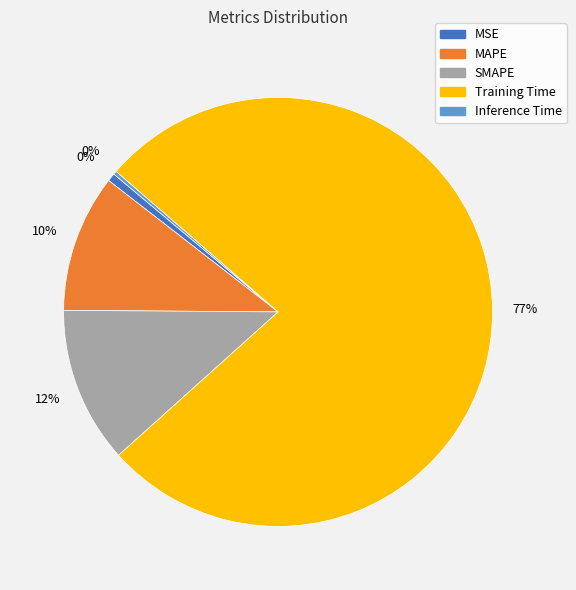

To the nearest percent, what percentage of the pie is MSE?

1%